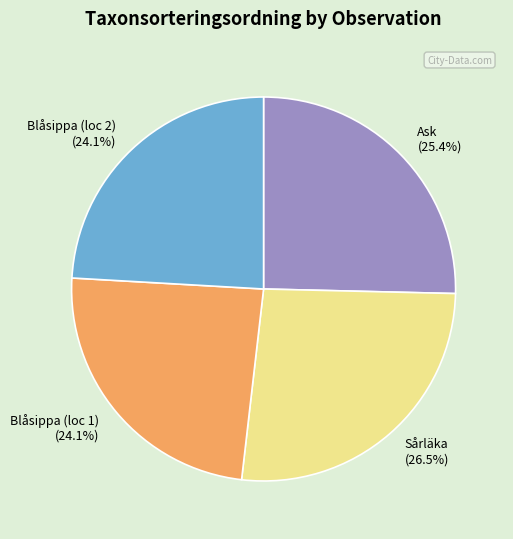

Approximately how many times larger is the value at Blåsippa (loc 2) (24.1%) compared to Ask (25.4%)?

0.9